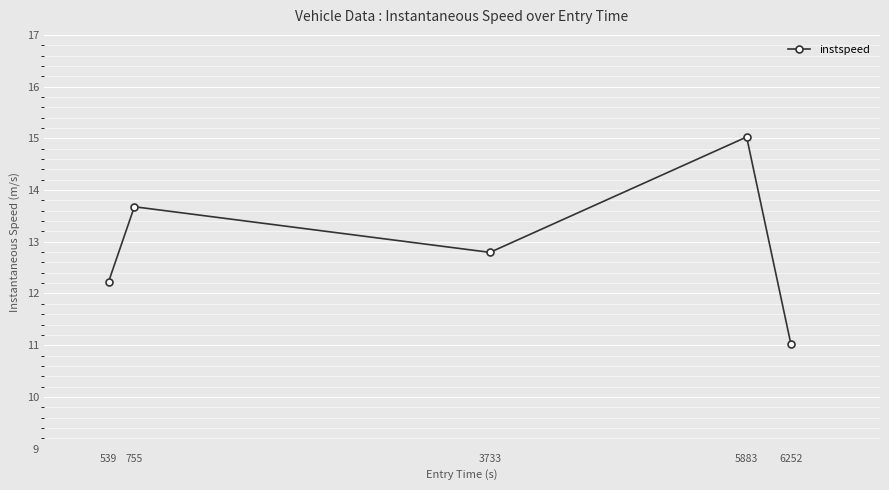

What is the sum of all values?

64.8